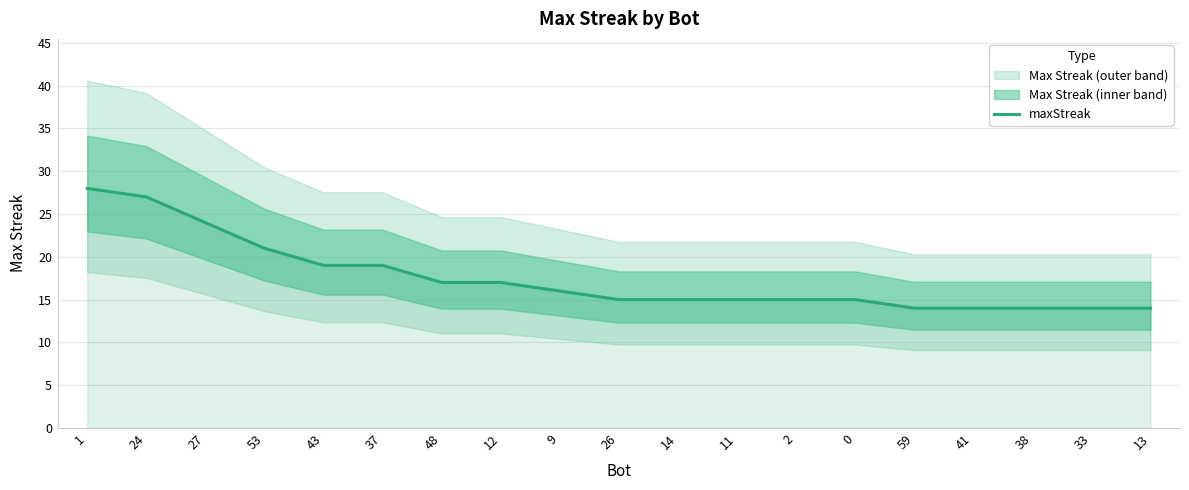

What is the difference between the maximum and second lowest values?

14